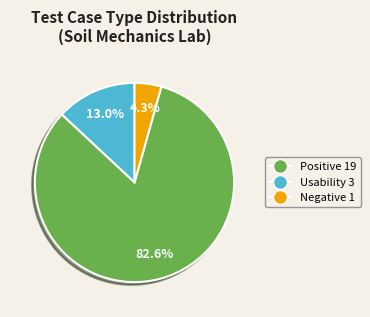

To the nearest percent, what is the average slice percentage?

33%